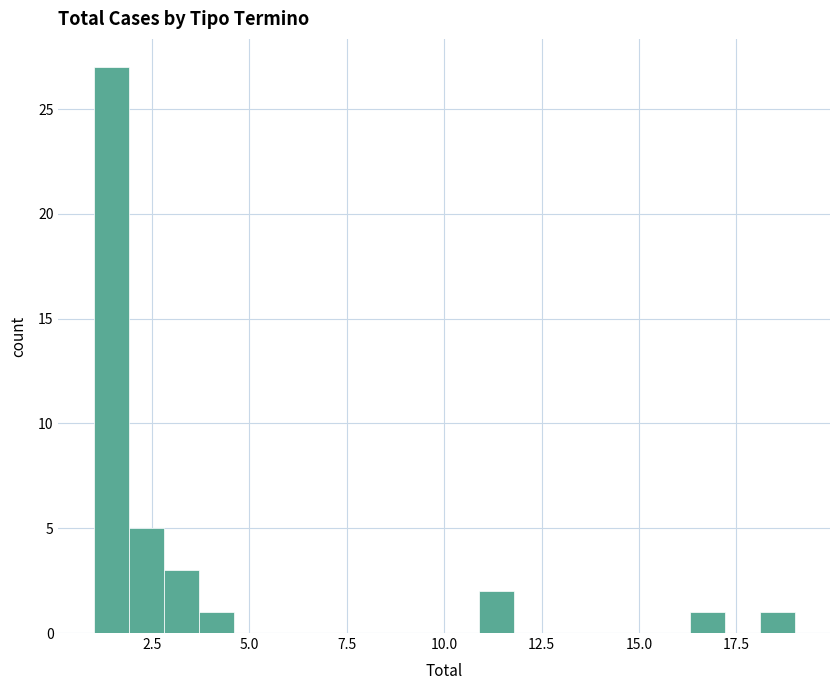

Around what value on the x-axis is the tallest bar? Give the approximate position of its centre, as read against the axis.

1.5